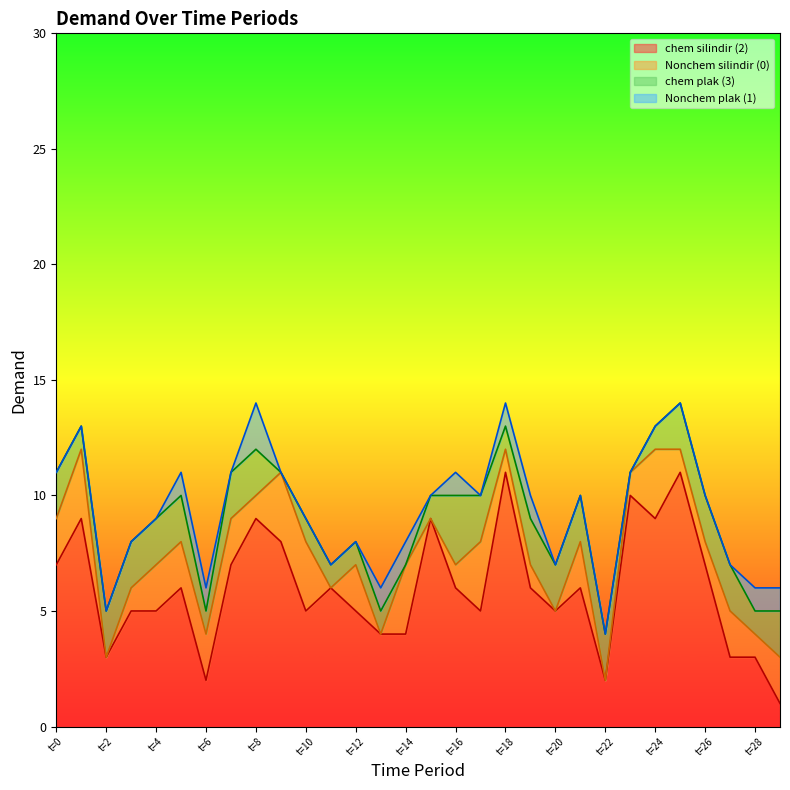

True or false: Nonchem plak (1) has more than 0 points higher than both neighbors.

True